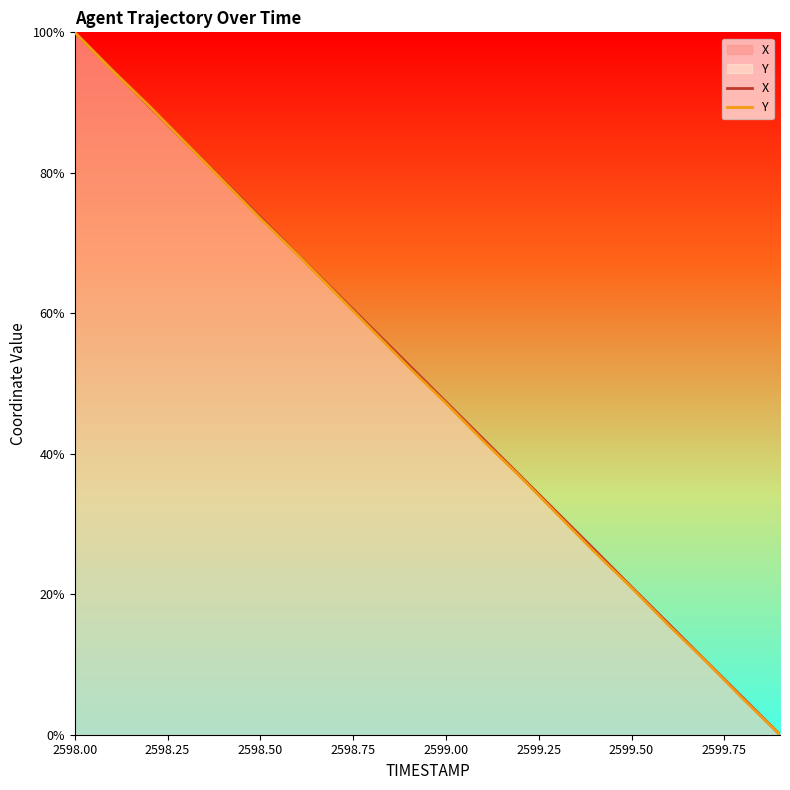

True or false: Y has more than 2 points higher than both neighbors.

False